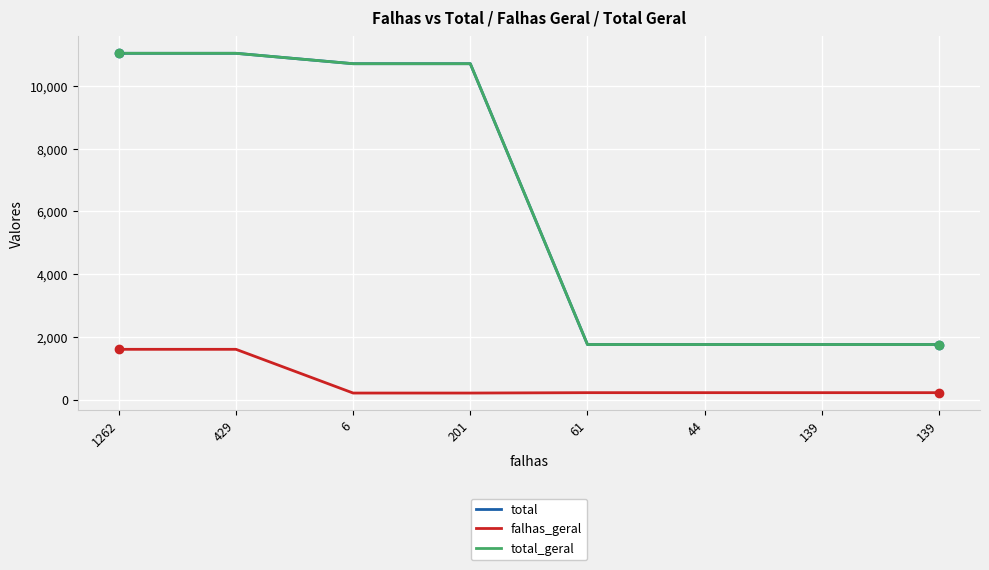

At how many categories does at least one series exceed 476?

8